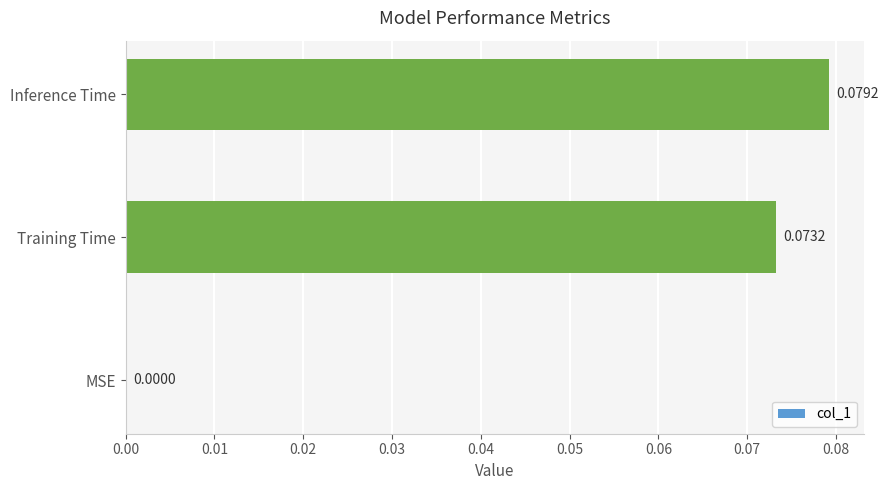

Which has a higher value, Training Time or MSE?

Training Time